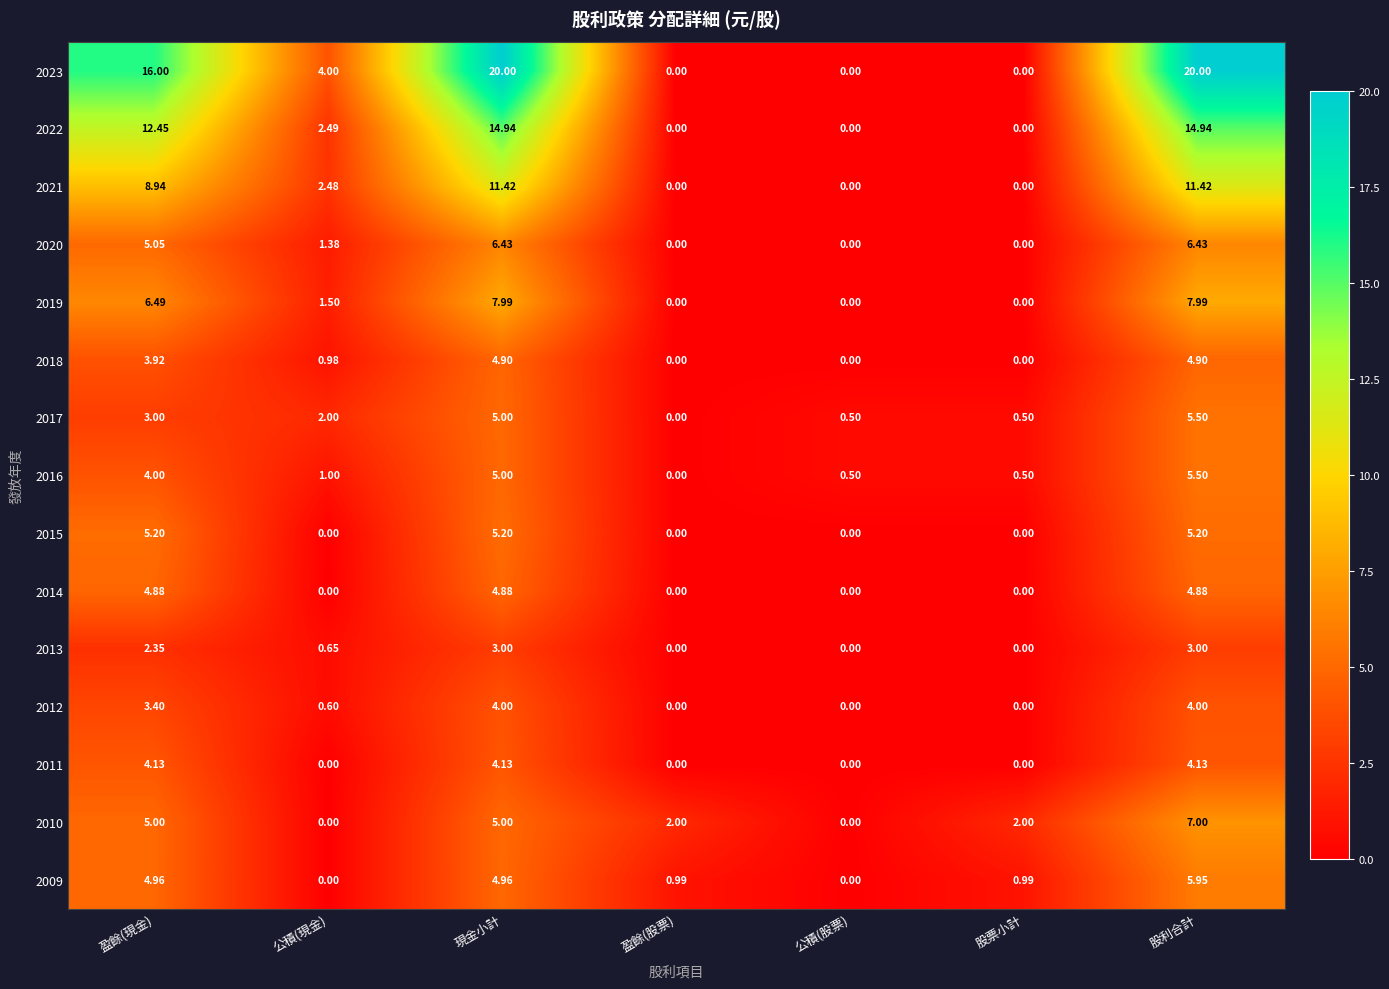

What is the difference between the highest and lowest values at 股票小計?

2.0